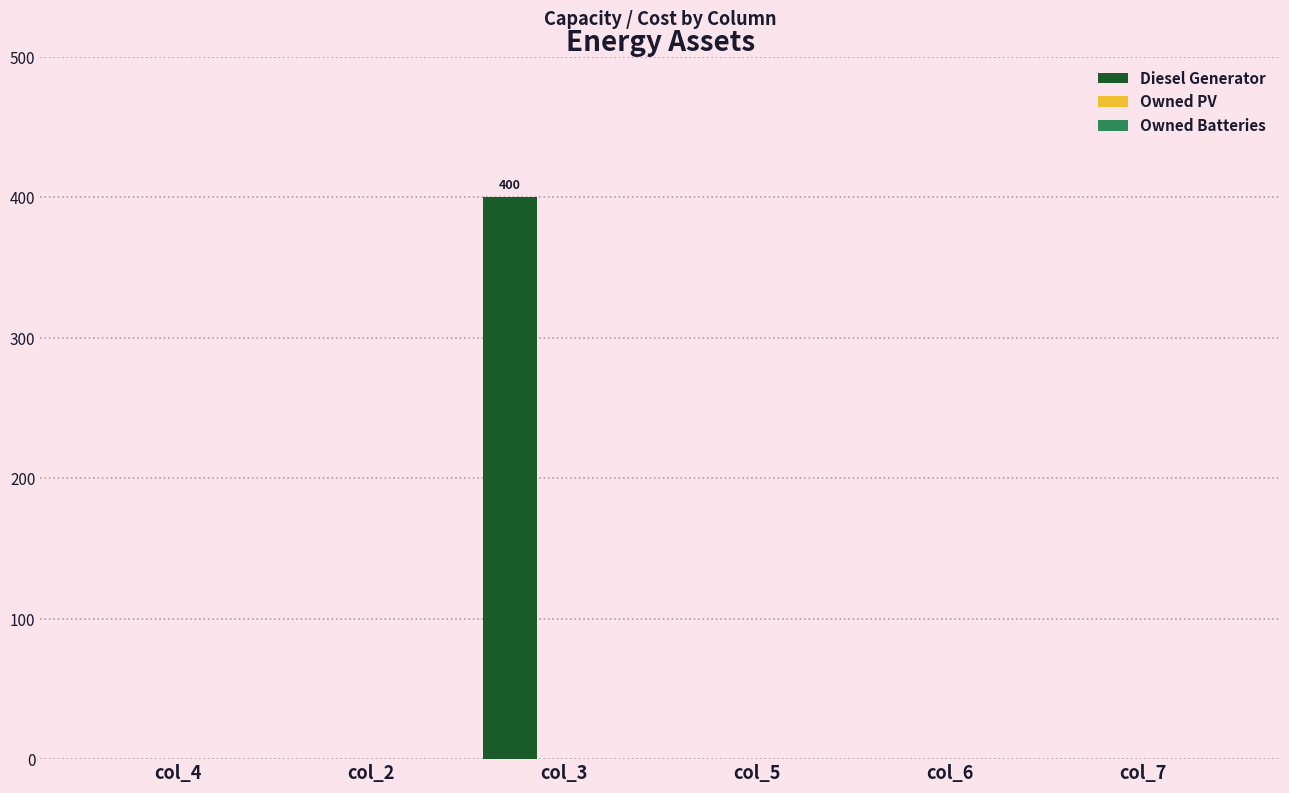

What is the greatest value displayed?

400